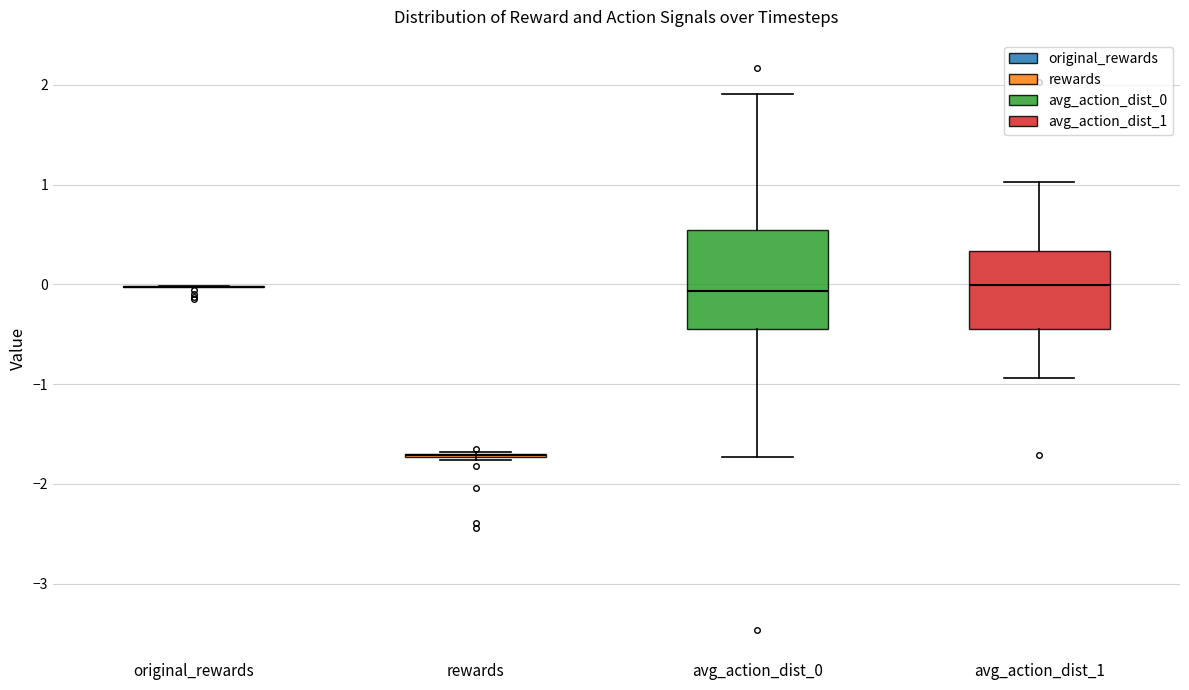

Reading left to right, read every box against the y-axis: the position of its median line, the range the box covers, and the ends of its whiskers. The values are not printed on the chart, so give them approximately, as read against the axis.

original_rewards: box collapsed to a line at 0.0, whiskers 0.0 to 0.0
rewards: box collapsed to a line at -1.7, whiskers -1.8 to -1.7
avg_action_dist_0: median -0.1, box -0.4 to 0.5, whiskers -1.7 to 1.9
avg_action_dist_1: median 0.0, box -0.4 to 0.3, whiskers -0.9 to 1.0